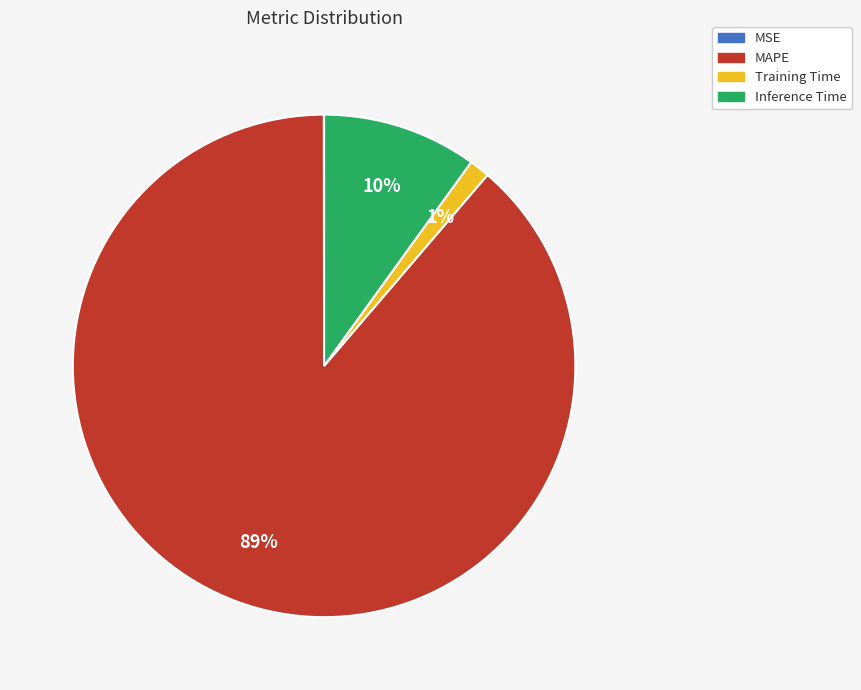

To the nearest percent, what is the average slice percentage?

25%